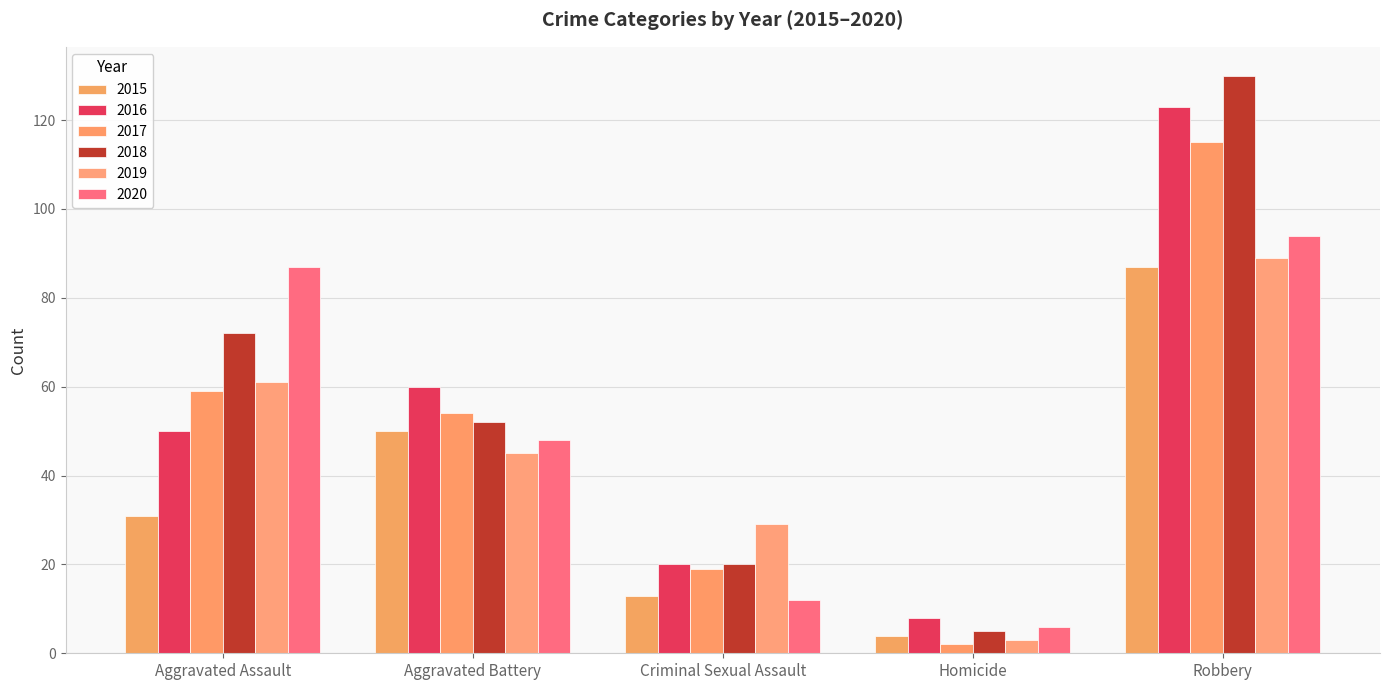

Where is 2020 nearest to the value 50?

Aggravated Battery